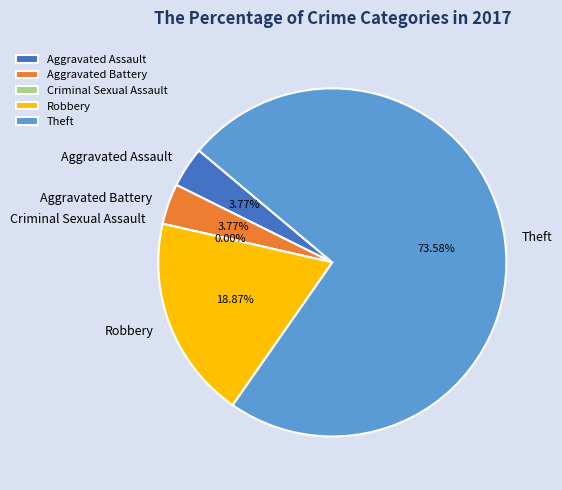

Is Theft the majority of the pie?

Yes